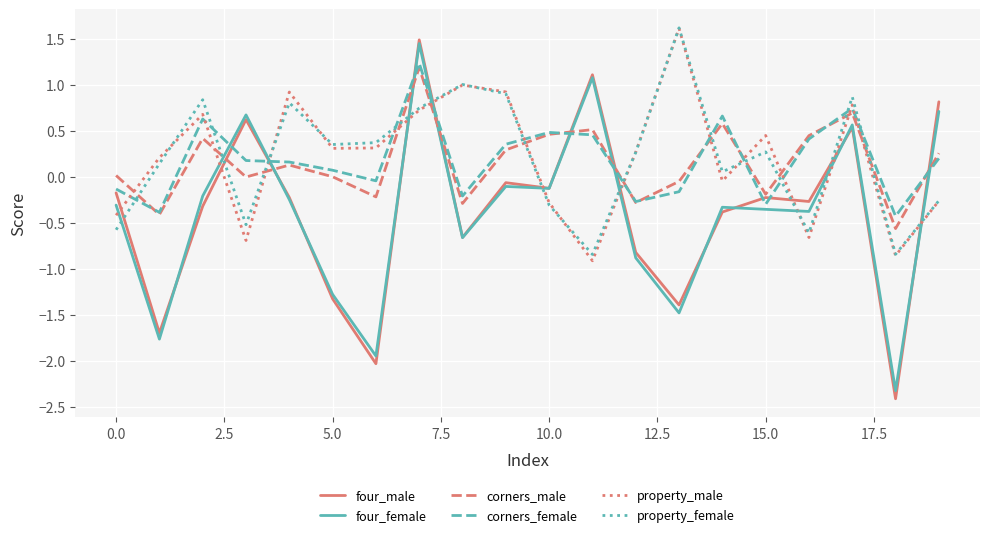

True or false: corners_female has more than 1 interior local peaks.

True